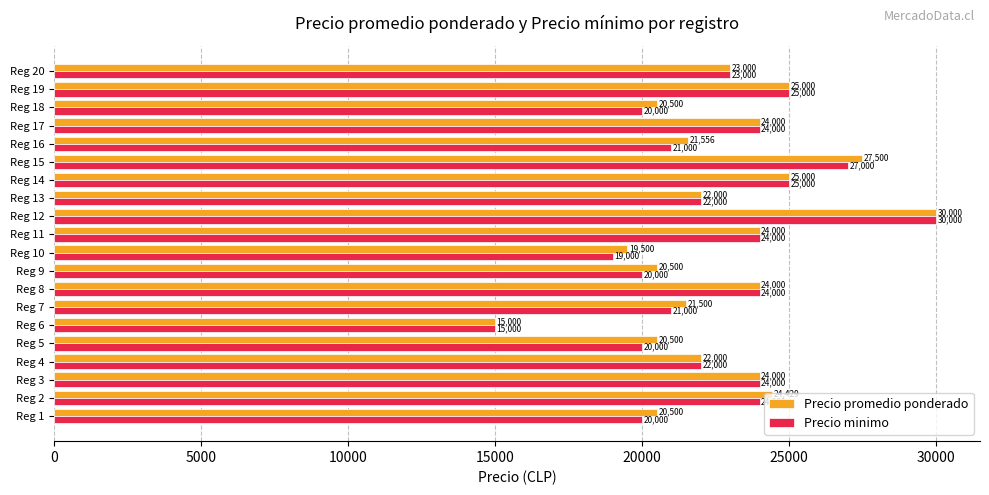

List the series in order of their overall mean, lowest first.

Precio minimo, Precio promedio ponderado